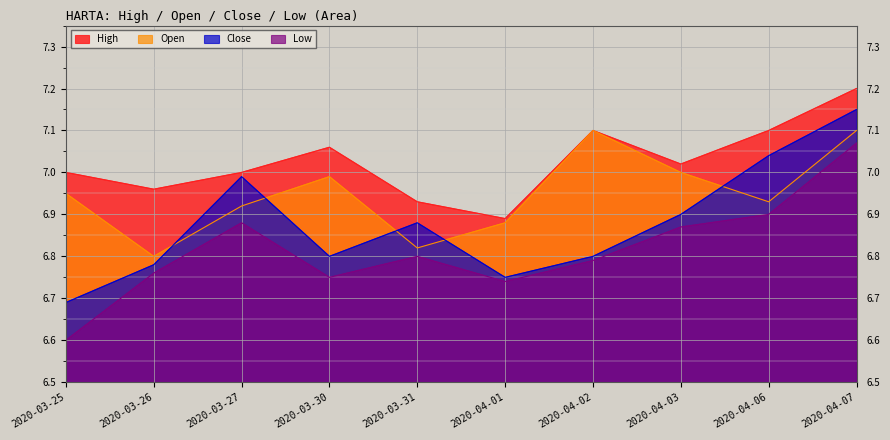

Rank the series by their maximum value, from lowest to highest.

Low, Open, Close, High